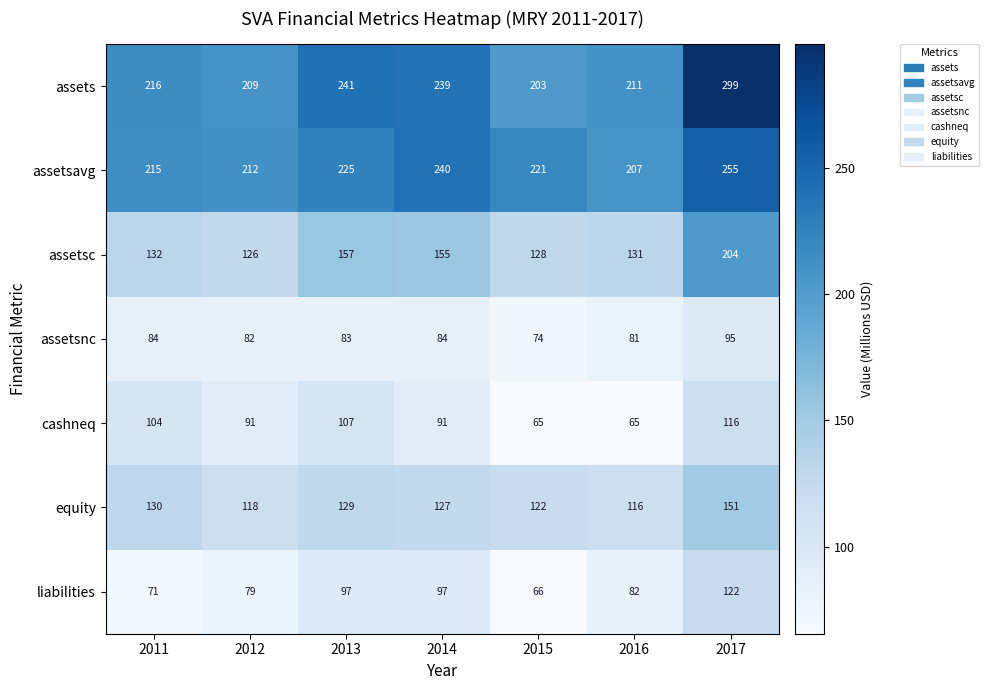

At which category is the sum across all series the highest?

2017